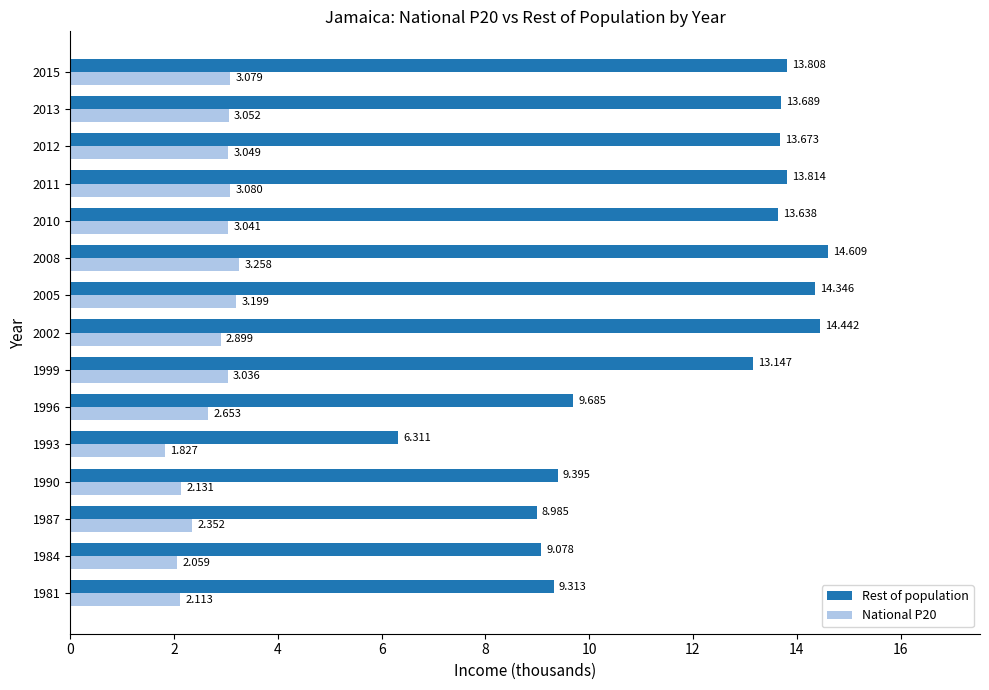

Between 1981 and 1999, which series saw the biggest shift?

Rest of population